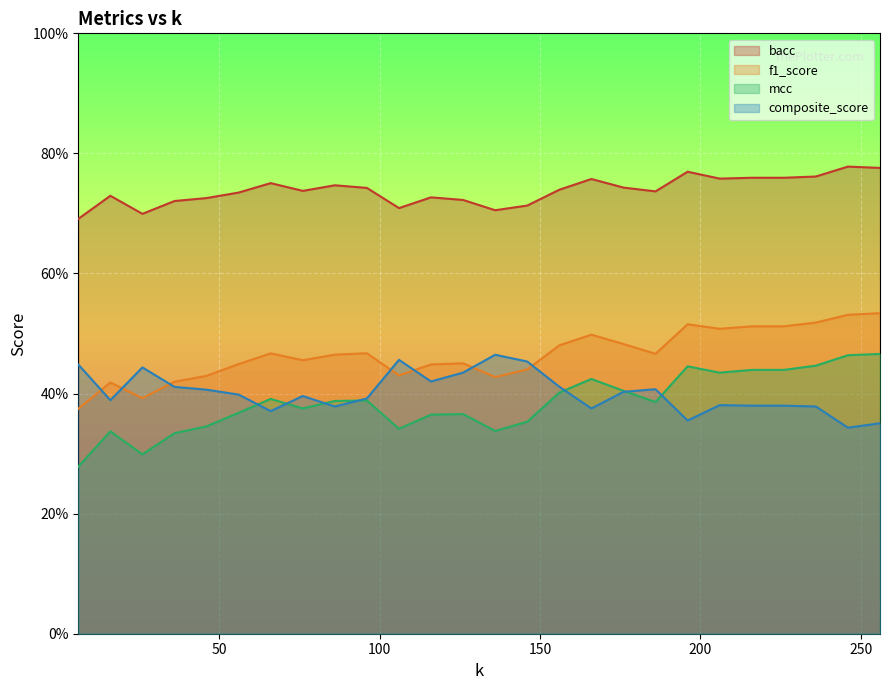

What is the value of the bacc point at the 5th from the left?

0.7